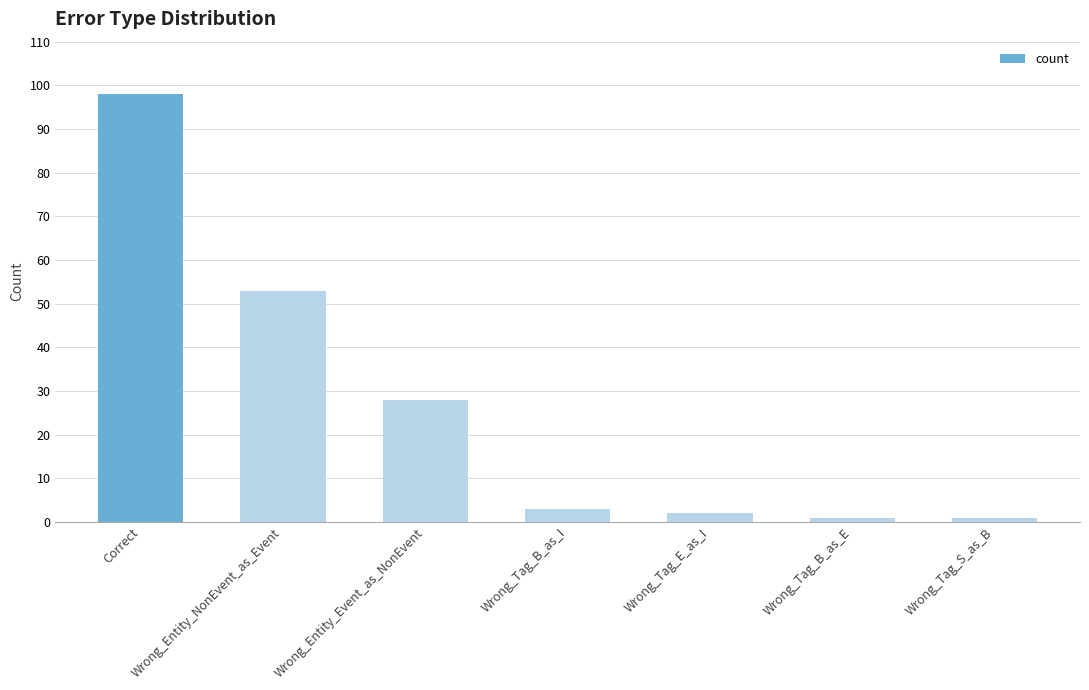

Reading left to right, extract all data points from this chart.

Correct=98	Wrong_Entity_NonEvent_as_Event=53	Wrong_Entity_Event_as_NonEvent=28	Wrong_Tag_B_as_I=3	Wrong_Tag_E_as_I=2	Wrong_Tag_B_as_E=1	Wrong_Tag_S_as_B=1